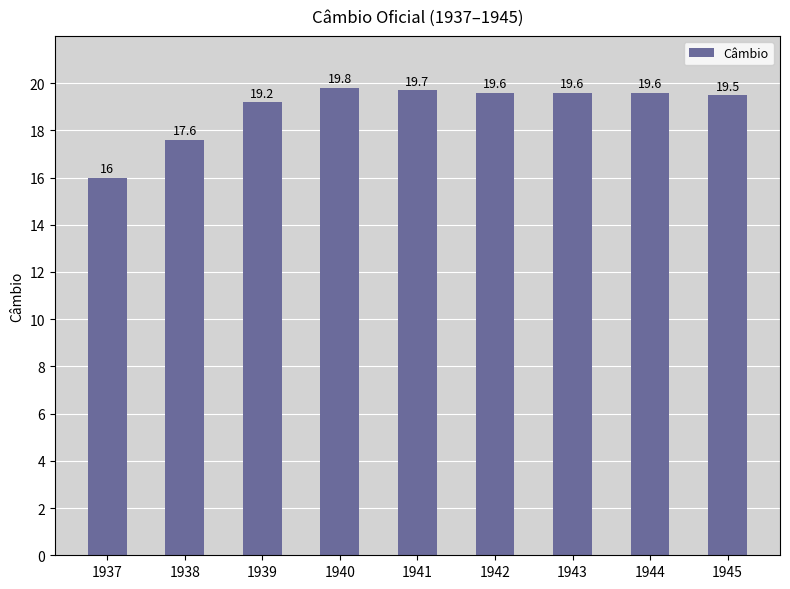

What is the average value?

19.0